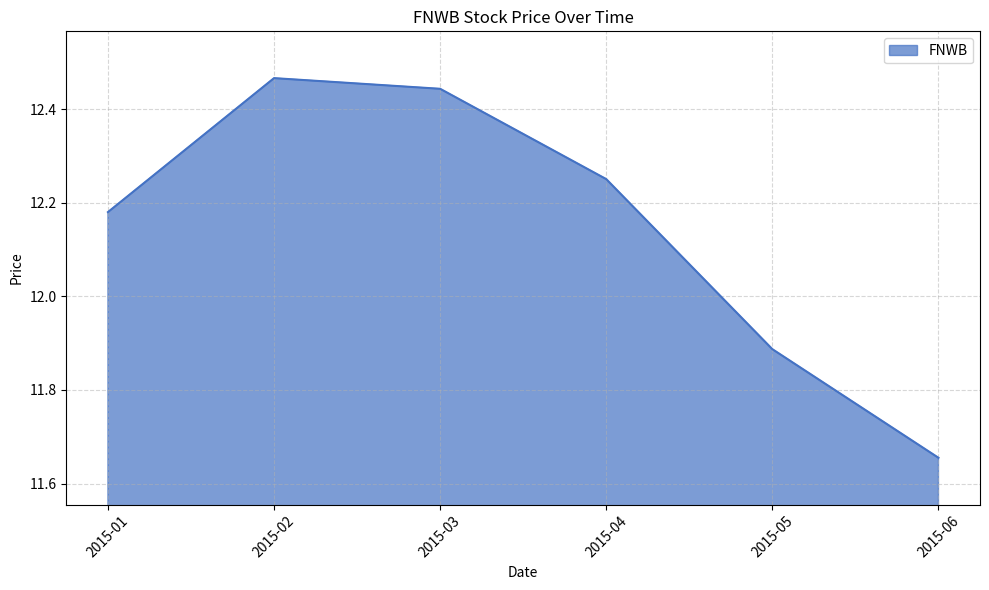

What is the change in value from 2015-02 to 2015-03?

-0.0